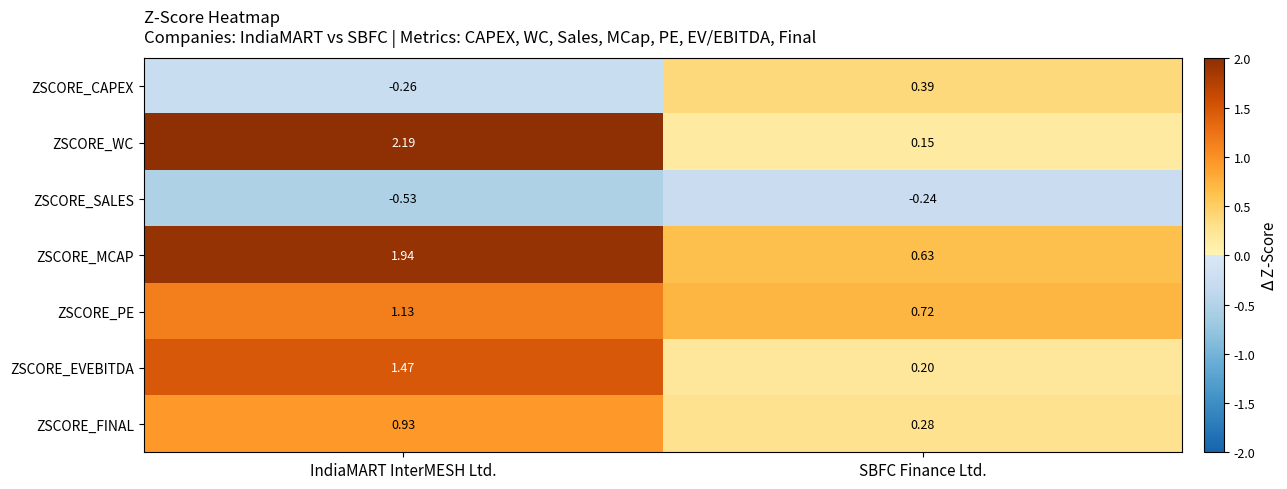

At which category does the chart reach its minimum across all series?

IndiaMART InterMESH Ltd.